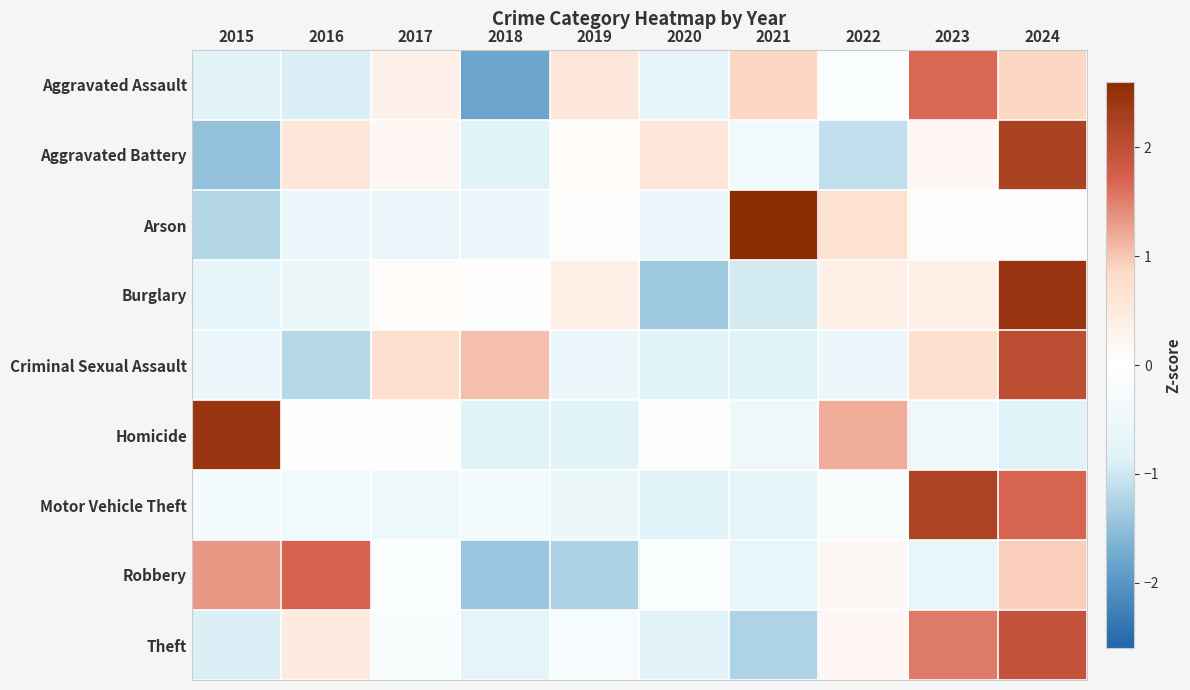

At which category does the chart reach its peak across all series?

2021